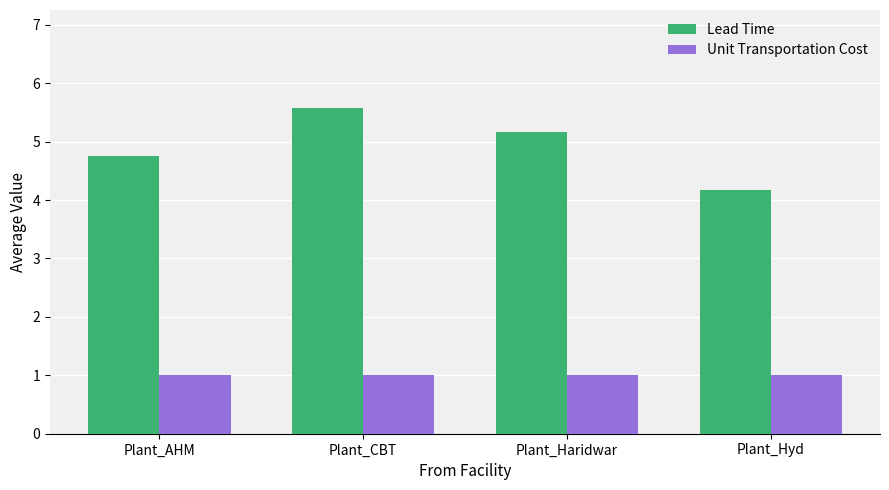

What position from the right is Plant_CBT?

3